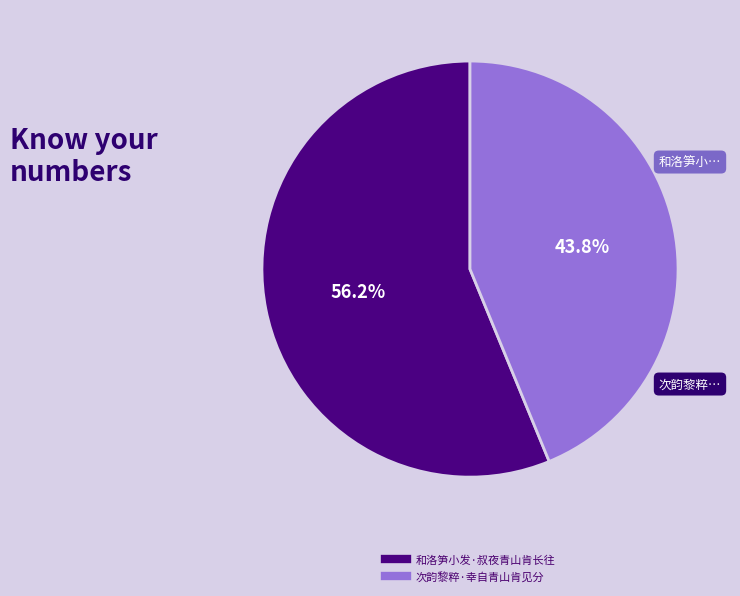

What percentage is NOT represented by 和洛笋小发·叔夜青山肯长往?

43.8%